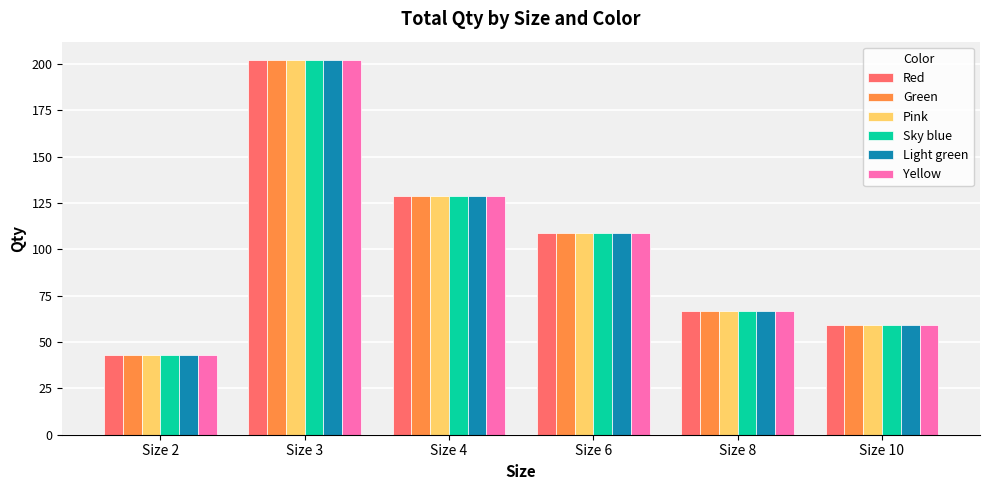

Does the chart contain stacked bars?

No